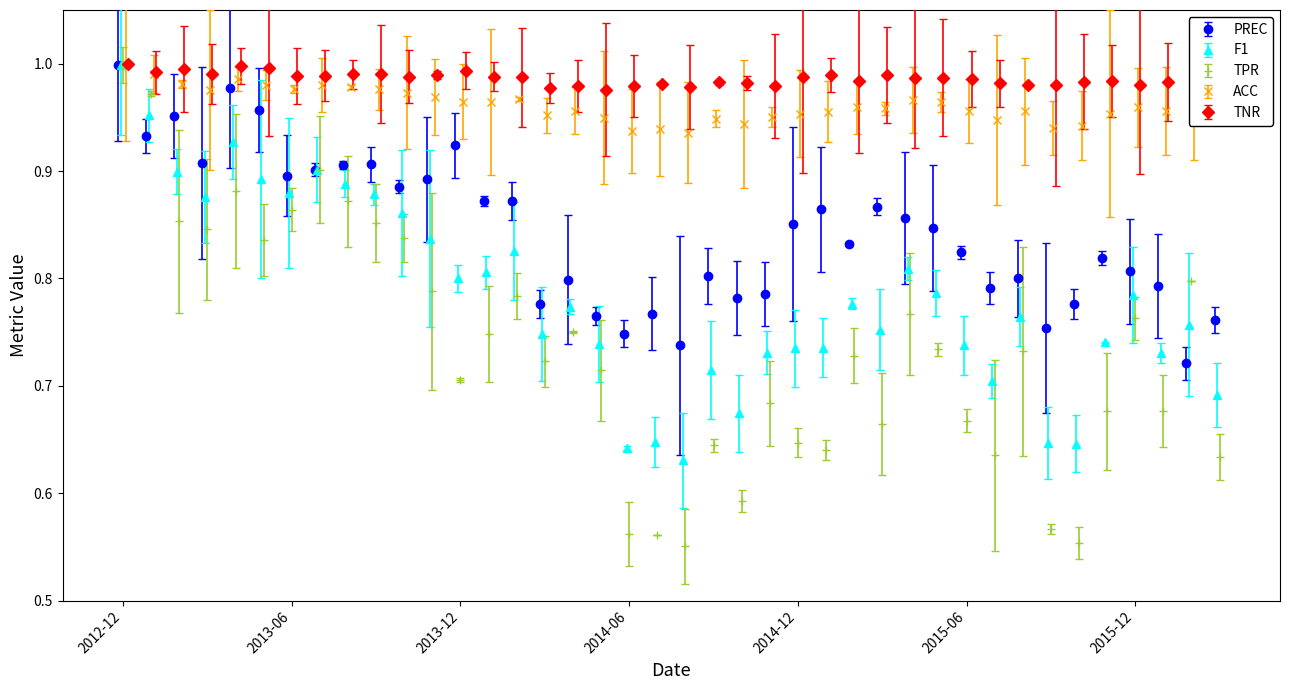

The value of TPR at 2013-12 is 1.2. True or false?

False